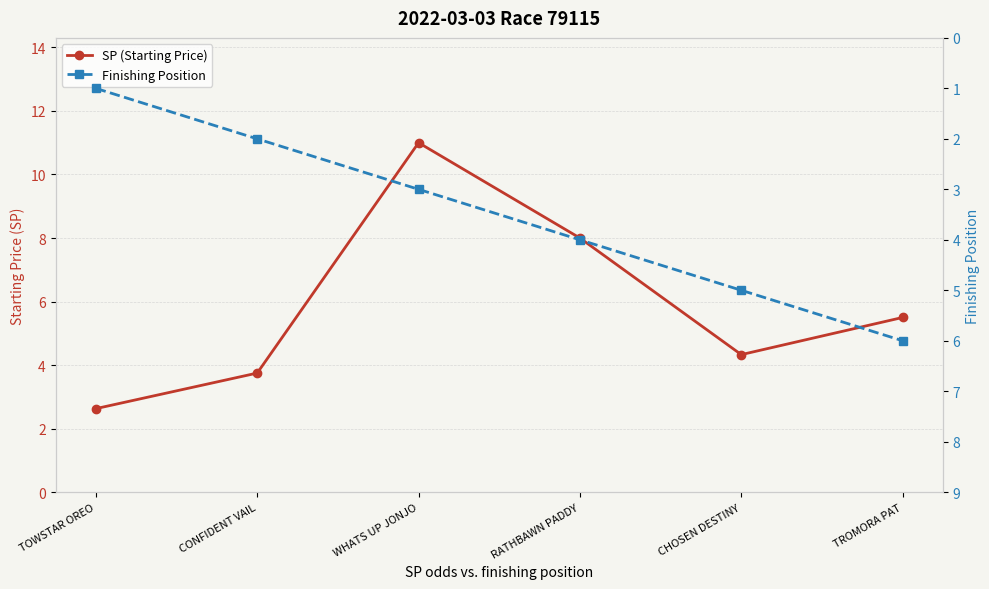

At which category is the sum across all series the highest?

WHATS UP JONJO